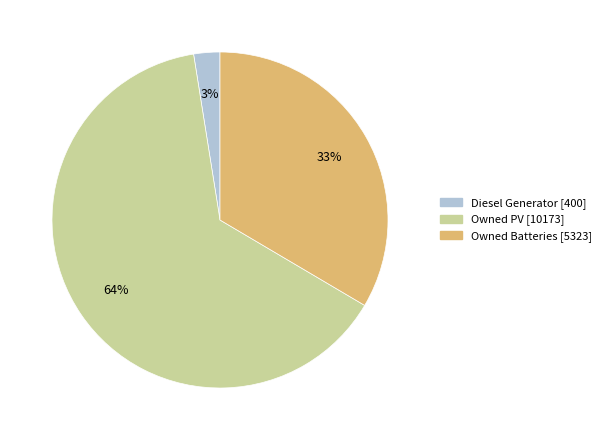

To the nearest percent, what portion does Owned PV represent?

64%